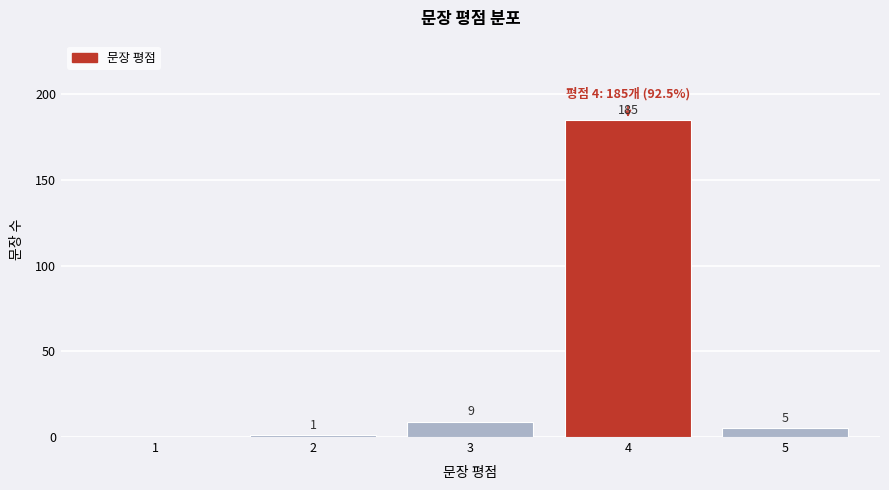

Reading left to right, transcribe all the data shown in this chart.

1=0	2=1	3=9	4=185	5=5